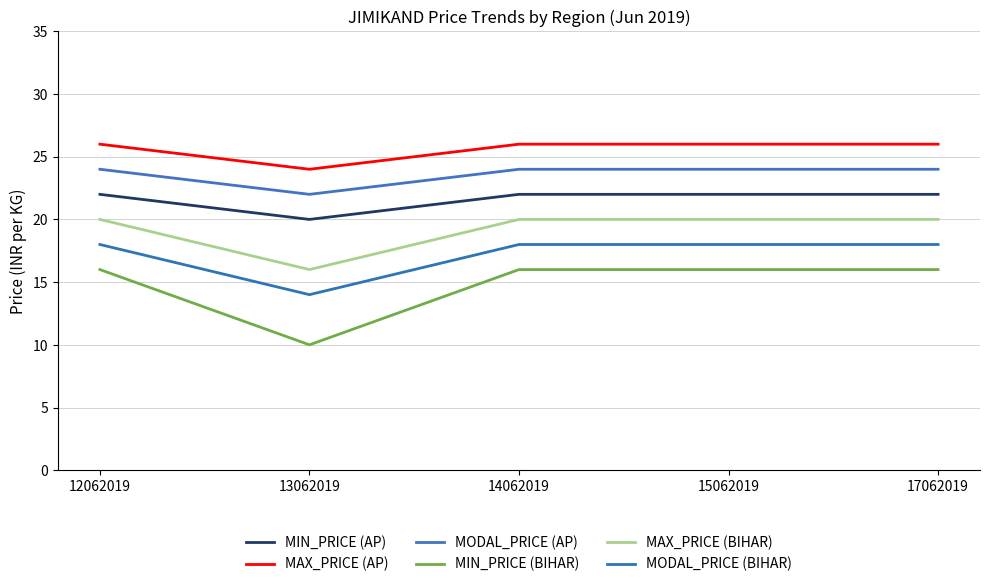

True or false: MIN_PRICE (BIHAR) and MIN_PRICE (AP) intersect in this chart.

False